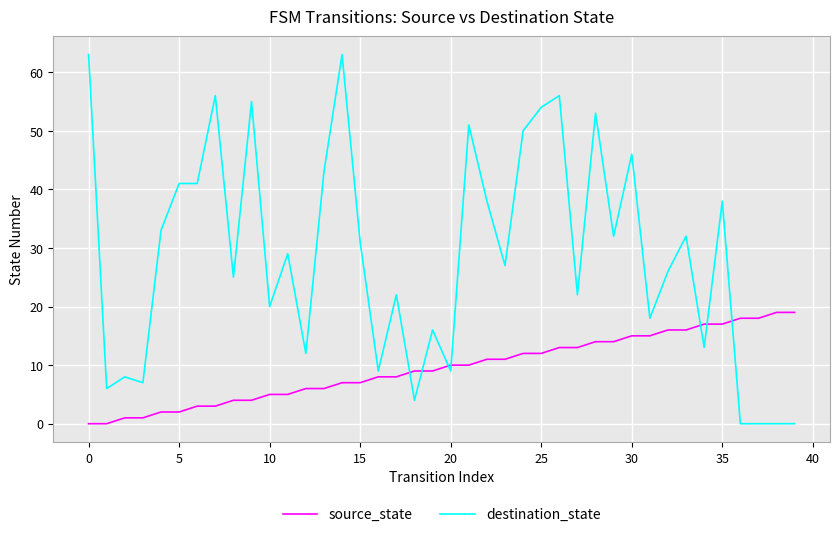

List the series in order of their peak value, lowest first.

source_state, destination_state